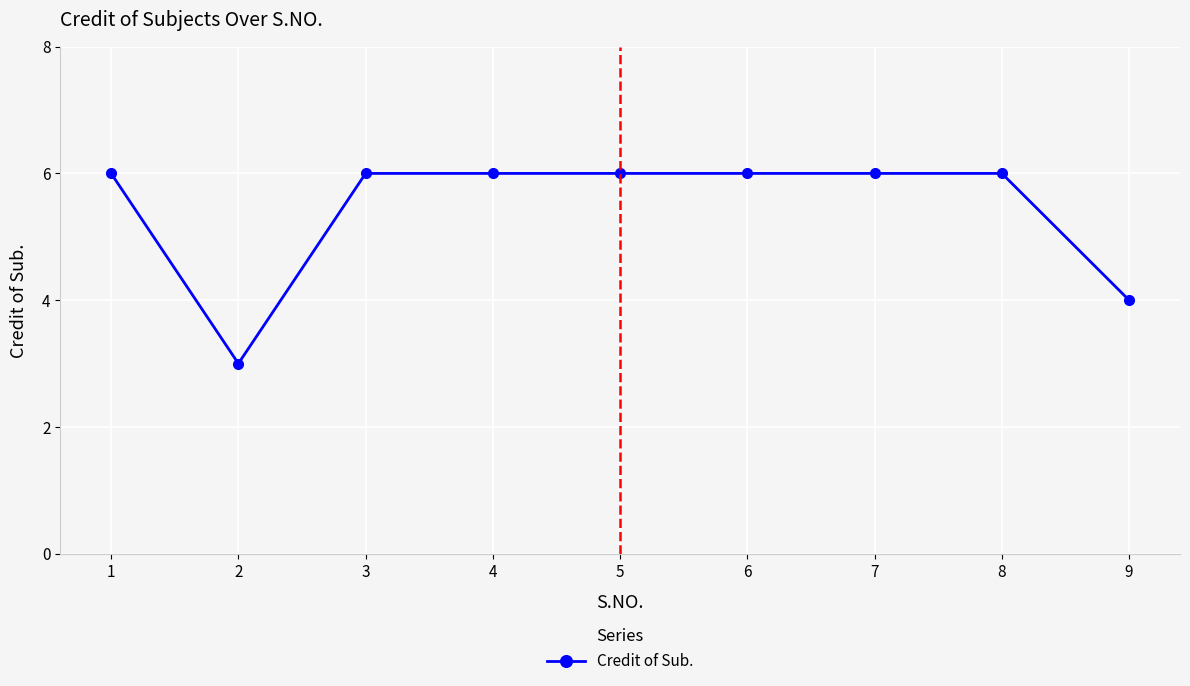

What is the difference between the maximum and second lowest values?

2